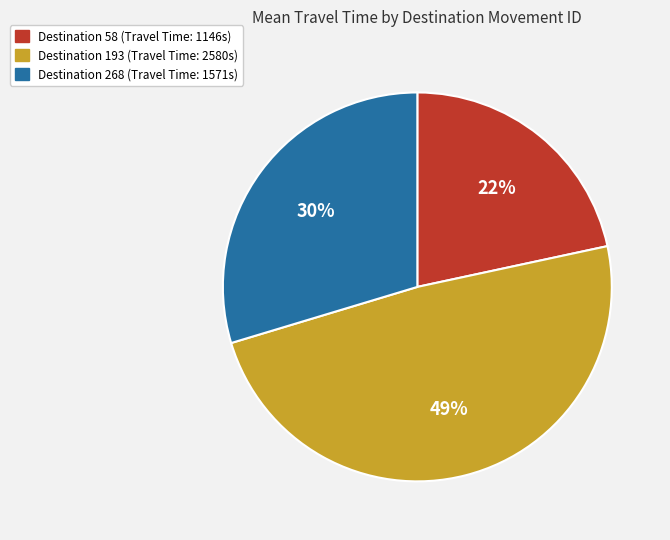

Rank the categories by value from lowest to highest.

Destination 58 (Travel Time: 1146s), Destination 268 (Travel Time: 1571s), Destination 193 (Travel Time: 2580s)